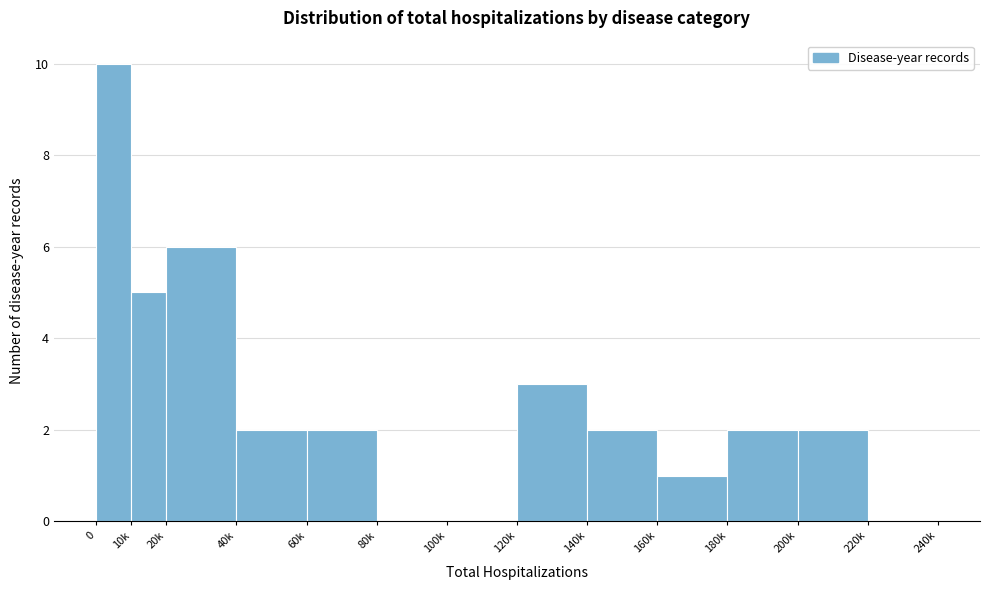

Reading left to right, extract all data points from this chart.

0=10	10k=5	20k=6	40k=2	60k=2	80k=0	100k=0	120k=3	140k=2	160k=1	180k=2	200k=2	220k=0